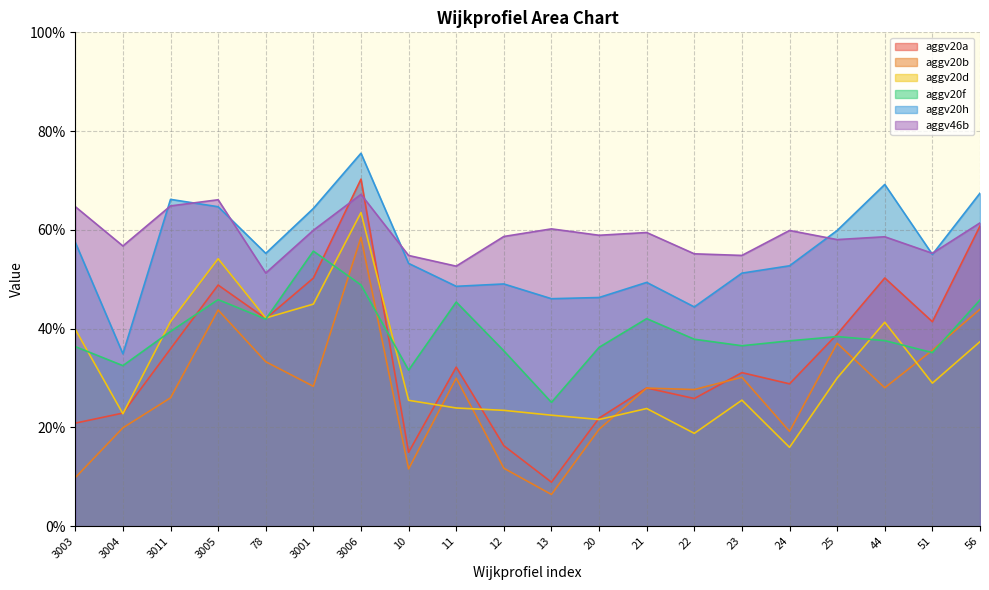

Reading left to right, extract all data points from this chart.

aggv20a: 3003=0.2	3004=0.2	3011=0.4	3005=0.5	78=0.4	3001=0.5	3006=0.7	10=0.1	11=0.3	12=0.2	13=0.1	20=0.2	21=0.3	22=0.3	23=0.3	24=0.3	25=0.4	44=0.5	51=0.4	56=0.6
aggv20b: 3003=0.1	3004=0.2	3011=0.3	3005=0.4	78=0.3	3001=0.3	3006=0.6	10=0.1	11=0.3	12=0.1	13=0.1	20=0.2	21=0.3	22=0.3	23=0.3	24=0.2	25=0.4	44=0.3	51=0.4	56=0.4
aggv20d: 3003=0.4	3004=0.2	3011=0.4	3005=0.5	78=0.4	3001=0.4	3006=0.6	10=0.3	11=0.2	12=0.2	13=0.2	20=0.2	21=0.2	22=0.2	23=0.3	24=0.2	25=0.3	44=0.4	51=0.3	56=0.4
aggv20f: 3003=0.4	3004=0.3	3011=0.4	3005=0.5	78=0.4	3001=0.6	3006=0.5	10=0.3	11=0.5	12=0.4	13=0.3	20=0.4	21=0.4	22=0.4	23=0.4	24=0.4	25=0.4	44=0.4	51=0.4	56=0.5
aggv20h: 3003=0.6	3004=0.3	3011=0.7	3005=0.6	78=0.6	3001=0.6	3006=0.8	10=0.5	11=0.5	12=0.5	13=0.5	20=0.5	21=0.5	22=0.4	23=0.5	24=0.5	25=0.6	44=0.7	51=0.6	56=0.7
aggv46b: 3003=0.6	3004=0.6	3011=0.6	3005=0.7	78=0.5	3001=0.6	3006=0.7	10=0.5	11=0.5	12=0.6	13=0.6	20=0.6	21=0.6	22=0.6	23=0.5	24=0.6	25=0.6	44=0.6	51=0.6	56=0.6